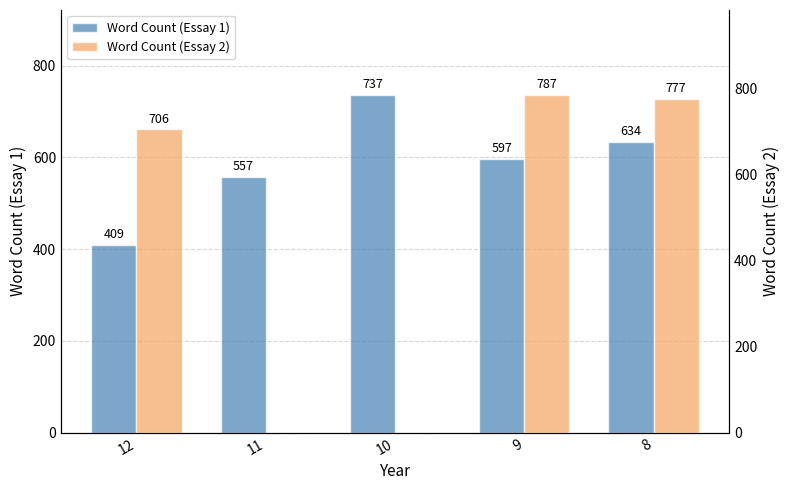

Which series has the largest total across all categories?

Word Count (Essay 1)